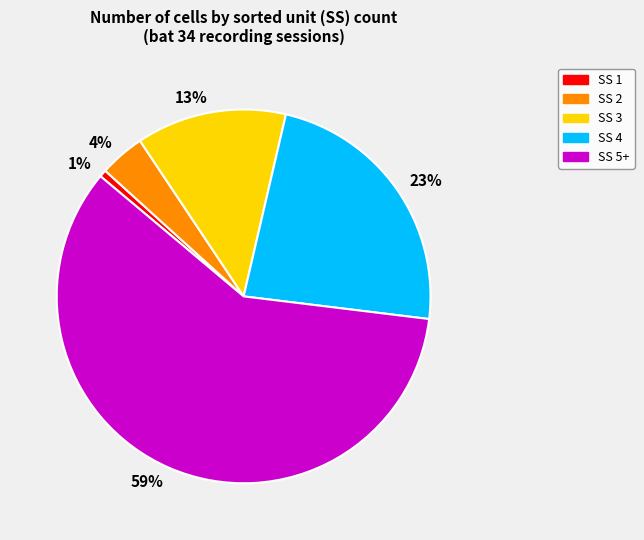

What is the largest slice in the pie chart?

59%